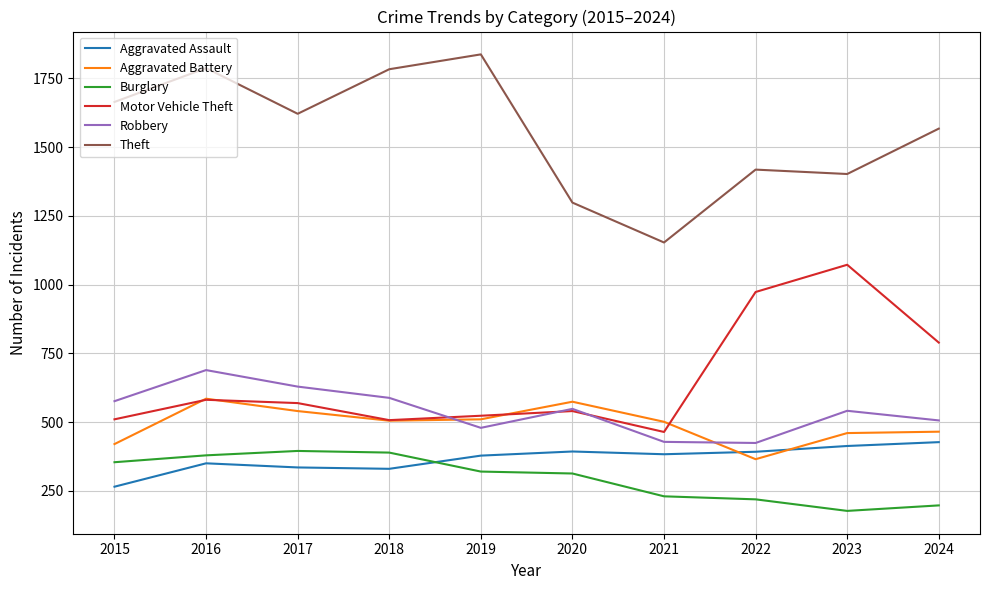

Where is the first local maximum for Theft?

2016